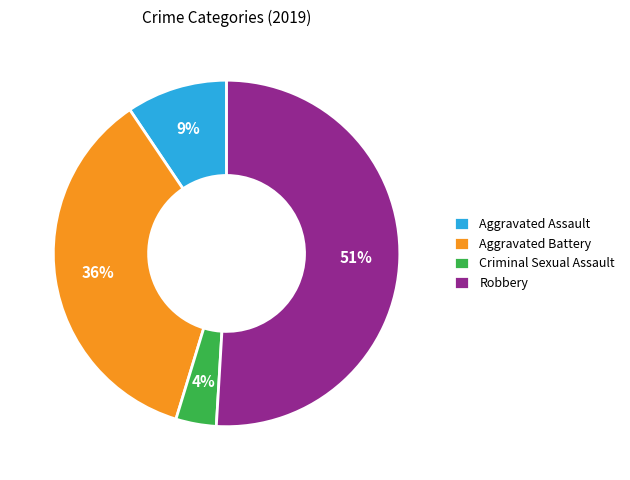

Is Aggravated Battery the majority of the pie?

No